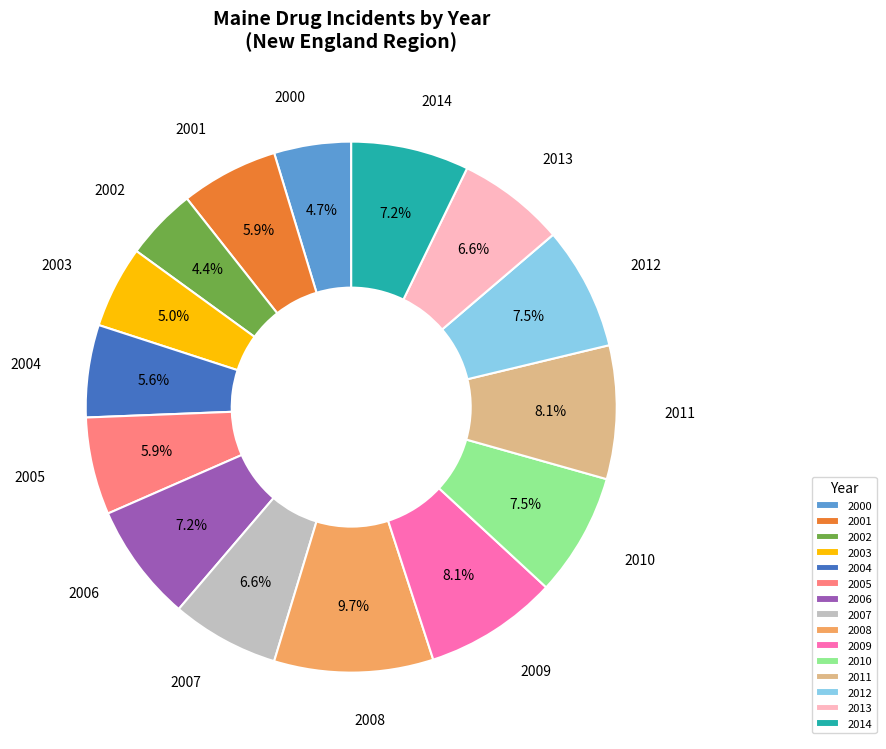

To the nearest percent, what is the combined percentage of 2013 and 2006?

14%